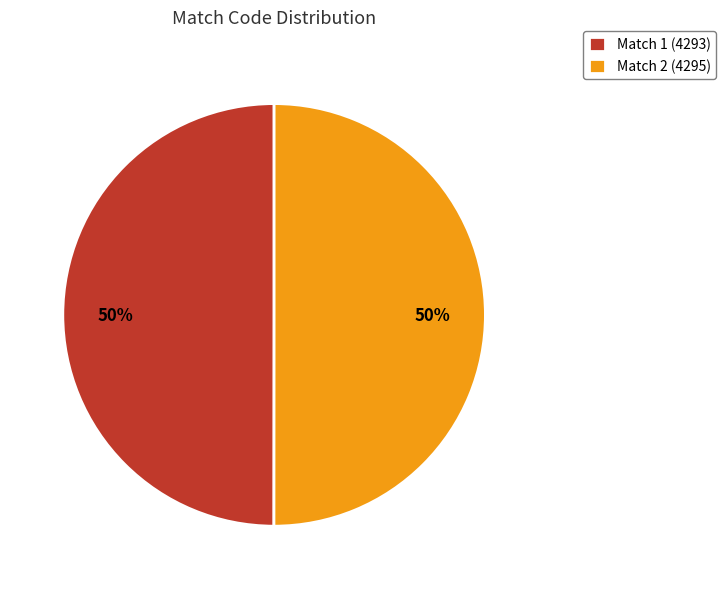

The Match 2 (4295) slice represents 63% of the pie. True or false?

False